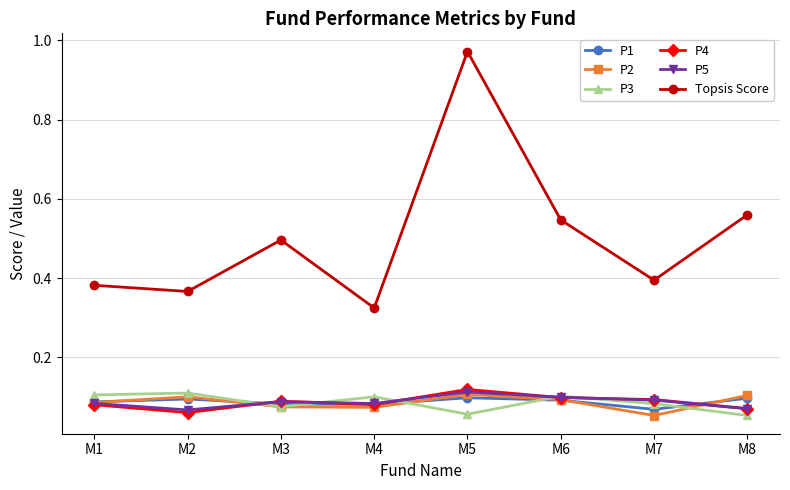

At how many categories does at least one series exceed 0?

8